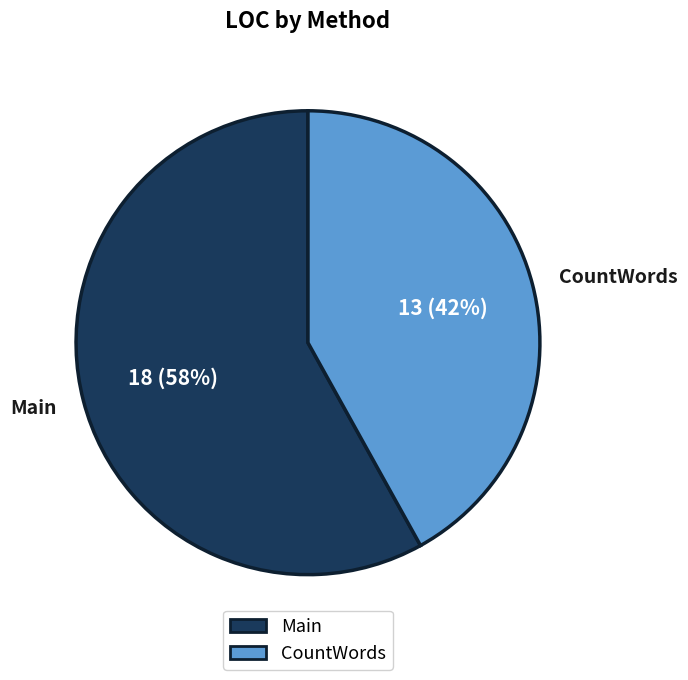

Do CountWords and Main together represent more than half of the pie?

Yes